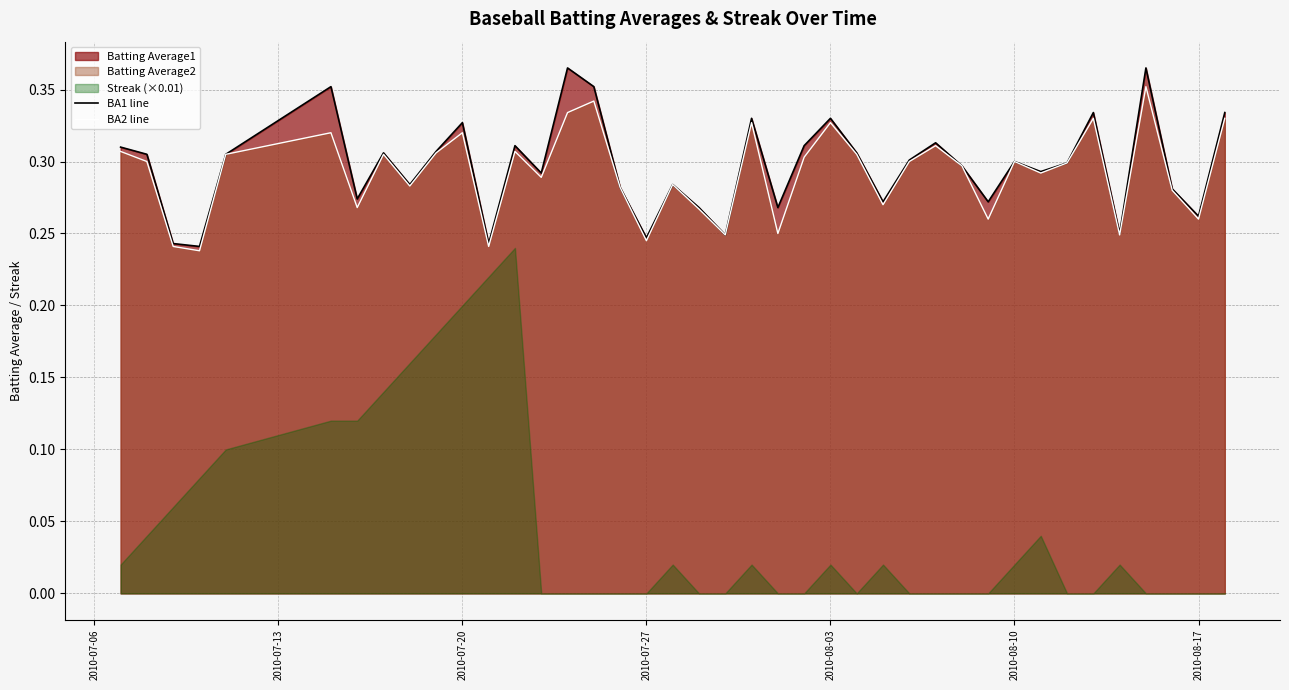

Is the value of BA2 line at 2010-08-10 greater than the value of BA1 line at 2010-07-06?

Yes